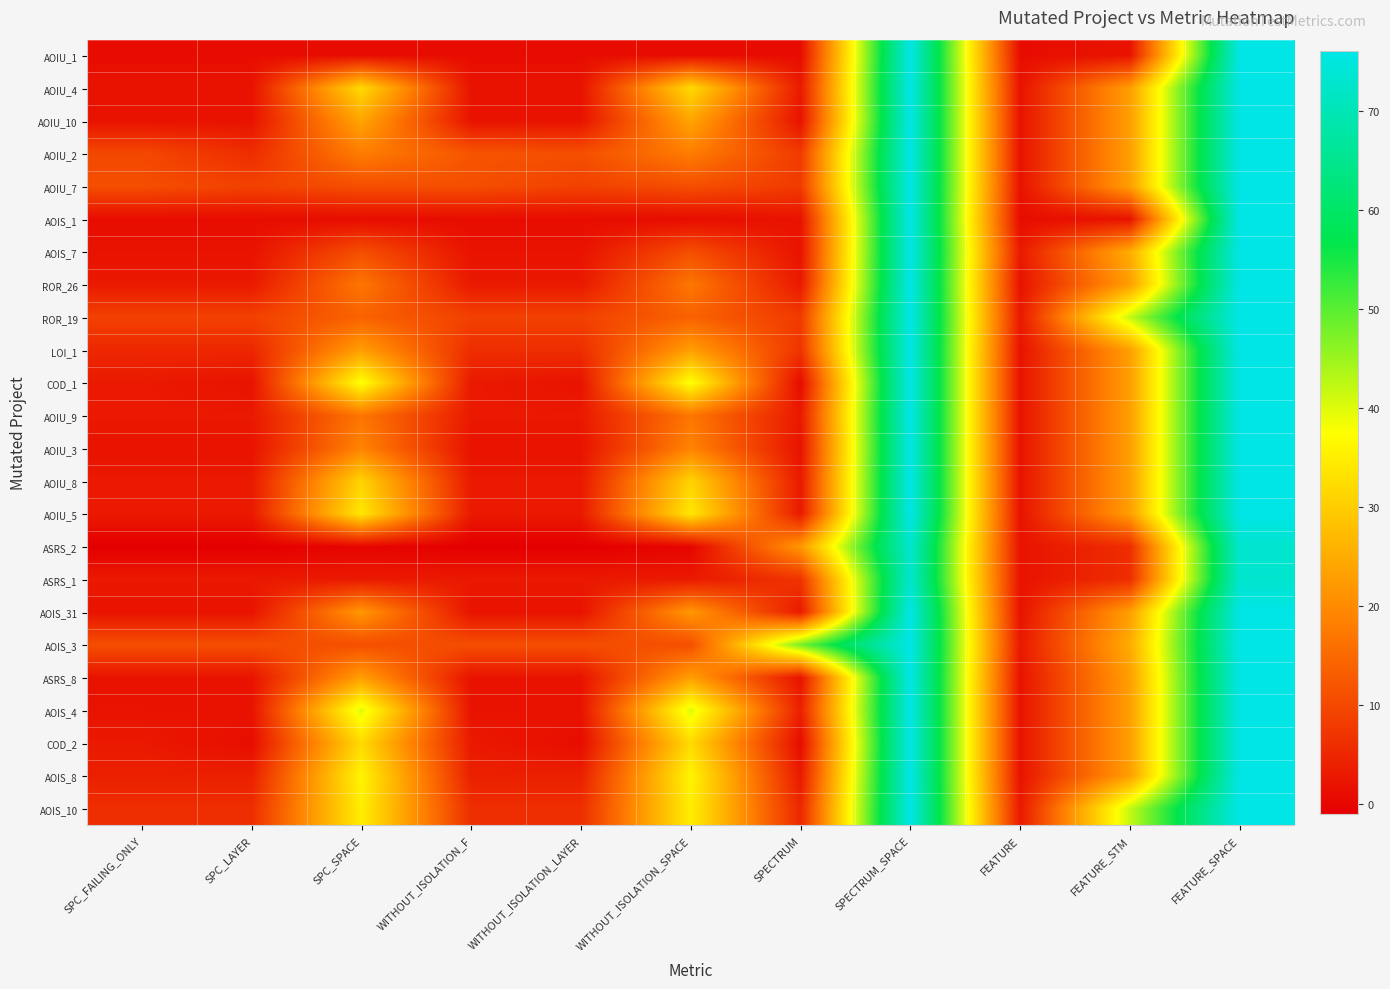

Reading left to right, list all the values displayed in this chart.

AOIU_1: SPC_FAILING_ONLY=1	SPC_LAYER=1	SPC_SPACE=1	WITHOUT_ISOLATION_F=1	WITHOUT_ISOLATION_LAYER=1	WITHOUT_ISOLATION_SPACE=1	SPECTRUM=1	SPECTRUM_SPACE=76	FEATURE=1	FEATURE_STM=2	FEATURE_SPACE=76
AOIU_4: SPC_FAILING_ONLY=2	SPC_LAYER=2	SPC_SPACE=32	WITHOUT_ISOLATION_F=2	WITHOUT_ISOLATION_LAYER=2	WITHOUT_ISOLATION_SPACE=32	SPECTRUM=3	SPECTRUM_SPACE=76	FEATURE=2	FEATURE_STM=23	FEATURE_SPACE=76
AOIU_10: SPC_FAILING_ONLY=2	SPC_LAYER=2	SPC_SPACE=24	WITHOUT_ISOLATION_F=2	WITHOUT_ISOLATION_LAYER=2	WITHOUT_ISOLATION_SPACE=24	SPECTRUM=2	SPECTRUM_SPACE=76	FEATURE=2	FEATURE_STM=23	FEATURE_SPACE=76
AOIU_2: SPC_FAILING_ONLY=10	SPC_LAYER=6	SPC_SPACE=18	WITHOUT_ISOLATION_F=12	WITHOUT_ISOLATION_LAYER=11	WITHOUT_ISOLATION_SPACE=18	SPECTRUM=8	SPECTRUM_SPACE=76	FEATURE=2	FEATURE_STM=23	FEATURE_SPACE=76
AOIU_7: SPC_FAILING_ONLY=11	SPC_LAYER=9	SPC_SPACE=11	WITHOUT_ISOLATION_F=11	WITHOUT_ISOLATION_LAYER=9	WITHOUT_ISOLATION_SPACE=11	SPECTRUM=8	SPECTRUM_SPACE=76	FEATURE=2	FEATURE_STM=23	FEATURE_SPACE=76
AOIS_1: SPC_FAILING_ONLY=1	SPC_LAYER=1	SPC_SPACE=1	WITHOUT_ISOLATION_F=1	WITHOUT_ISOLATION_LAYER=1	WITHOUT_ISOLATION_SPACE=1	SPECTRUM=2	SPECTRUM_SPACE=76	FEATURE=1	FEATURE_STM=2	FEATURE_SPACE=76
AOIS_7: SPC_FAILING_ONLY=2	SPC_LAYER=2	SPC_SPACE=11	WITHOUT_ISOLATION_F=2	WITHOUT_ISOLATION_LAYER=2	WITHOUT_ISOLATION_SPACE=11	SPECTRUM=2	SPECTRUM_SPACE=76	FEATURE=3	FEATURE_STM=25	FEATURE_SPACE=76
ROR_26: SPC_FAILING_ONLY=3	SPC_LAYER=3	SPC_SPACE=17	WITHOUT_ISOLATION_F=3	WITHOUT_ISOLATION_LAYER=3	WITHOUT_ISOLATION_SPACE=17	SPECTRUM=3	SPECTRUM_SPACE=76	FEATURE=2	FEATURE_STM=23	FEATURE_SPACE=76
ROR_19: SPC_FAILING_ONLY=9	SPC_LAYER=9	SPC_SPACE=14	WITHOUT_ISOLATION_F=9	WITHOUT_ISOLATION_LAYER=9	WITHOUT_ISOLATION_SPACE=14	SPECTRUM=8	SPECTRUM_SPACE=76	FEATURE=3	FEATURE_STM=42	FEATURE_SPACE=76
LOI_1: SPC_FAILING_ONLY=5	SPC_LAYER=5	SPC_SPACE=23	WITHOUT_ISOLATION_F=6	WITHOUT_ISOLATION_LAYER=6	WITHOUT_ISOLATION_SPACE=23	SPECTRUM=7	SPECTRUM_SPACE=76	FEATURE=2	FEATURE_STM=23	FEATURE_SPACE=76
COD_1: SPC_FAILING_ONLY=3	SPC_LAYER=2	SPC_SPACE=38	WITHOUT_ISOLATION_F=3	WITHOUT_ISOLATION_LAYER=2	WITHOUT_ISOLATION_SPACE=38	SPECTRUM=1	SPECTRUM_SPACE=76	FEATURE=2	FEATURE_STM=23	FEATURE_SPACE=76
AOIU_9: SPC_FAILING_ONLY=3	SPC_LAYER=3	SPC_SPACE=17	WITHOUT_ISOLATION_F=3	WITHOUT_ISOLATION_LAYER=3	WITHOUT_ISOLATION_SPACE=17	SPECTRUM=3	SPECTRUM_SPACE=76	FEATURE=2	FEATURE_STM=23	FEATURE_SPACE=76
AOIU_3: SPC_FAILING_ONLY=2	SPC_LAYER=2	SPC_SPACE=19	WITHOUT_ISOLATION_F=2	WITHOUT_ISOLATION_LAYER=2	WITHOUT_ISOLATION_SPACE=19	SPECTRUM=2	SPECTRUM_SPACE=76	FEATURE=2	FEATURE_STM=23	FEATURE_SPACE=76
AOIU_8: SPC_FAILING_ONLY=3	SPC_LAYER=3	SPC_SPACE=31	WITHOUT_ISOLATION_F=3	WITHOUT_ISOLATION_LAYER=3	WITHOUT_ISOLATION_SPACE=31	SPECTRUM=3	SPECTRUM_SPACE=76	FEATURE=2	FEATURE_STM=23	FEATURE_SPACE=76
AOIU_5: SPC_FAILING_ONLY=3	SPC_LAYER=3	SPC_SPACE=34	WITHOUT_ISOLATION_F=3	WITHOUT_ISOLATION_LAYER=3	WITHOUT_ISOLATION_SPACE=34	SPECTRUM=3	SPECTRUM_SPACE=76	FEATURE=2	FEATURE_STM=23	FEATURE_SPACE=76
ASRS_2: SPC_FAILING_ONLY=-1	SPC_LAYER=-1	SPC_SPACE=0	WITHOUT_ISOLATION_F=-1	WITHOUT_ISOLATION_LAYER=-1	WITHOUT_ISOLATION_SPACE=0	SPECTRUM=22	SPECTRUM_SPACE=73	FEATURE=2	FEATURE_STM=6	FEATURE_SPACE=73
ASRS_1: SPC_FAILING_ONLY=3	SPC_LAYER=3	SPC_SPACE=3	WITHOUT_ISOLATION_F=3	WITHOUT_ISOLATION_LAYER=3	WITHOUT_ISOLATION_SPACE=3	SPECTRUM=7	SPECTRUM_SPACE=73	FEATURE=2	FEATURE_STM=6	FEATURE_SPACE=73
AOIS_31: SPC_FAILING_ONLY=2	SPC_LAYER=2	SPC_SPACE=22	WITHOUT_ISOLATION_F=2	WITHOUT_ISOLATION_LAYER=2	WITHOUT_ISOLATION_SPACE=22	SPECTRUM=3	SPECTRUM_SPACE=76	FEATURE=2	FEATURE_STM=23	FEATURE_SPACE=76
AOIS_3: SPC_FAILING_ONLY=11	SPC_LAYER=11	SPC_SPACE=11	WITHOUT_ISOLATION_F=11	WITHOUT_ISOLATION_LAYER=11	WITHOUT_ISOLATION_SPACE=11	SPECTRUM=48	SPECTRUM_SPACE=76	FEATURE=3	FEATURE_STM=25	FEATURE_SPACE=76
ASRS_8: SPC_FAILING_ONLY=2	SPC_LAYER=2	SPC_SPACE=23	WITHOUT_ISOLATION_F=2	WITHOUT_ISOLATION_LAYER=2	WITHOUT_ISOLATION_SPACE=23	SPECTRUM=2	SPECTRUM_SPACE=76	FEATURE=2	FEATURE_STM=23	FEATURE_SPACE=76
AOIS_4: SPC_FAILING_ONLY=2	SPC_LAYER=2	SPC_SPACE=40	WITHOUT_ISOLATION_F=2	WITHOUT_ISOLATION_LAYER=2	WITHOUT_ISOLATION_SPACE=40	SPECTRUM=4	SPECTRUM_SPACE=76	FEATURE=2	FEATURE_STM=23	FEATURE_SPACE=76
COD_2: SPC_FAILING_ONLY=3	SPC_LAYER=1	SPC_SPACE=32	WITHOUT_ISOLATION_F=3	WITHOUT_ISOLATION_LAYER=1	WITHOUT_ISOLATION_SPACE=32	SPECTRUM=1	SPECTRUM_SPACE=76	FEATURE=2	FEATURE_STM=23	FEATURE_SPACE=76
AOIS_8: SPC_FAILING_ONLY=4	SPC_LAYER=4	SPC_SPACE=36	WITHOUT_ISOLATION_F=4	WITHOUT_ISOLATION_LAYER=4	WITHOUT_ISOLATION_SPACE=36	SPECTRUM=3	SPECTRUM_SPACE=76	FEATURE=2	FEATURE_STM=23	FEATURE_SPACE=76
AOIS_10: SPC_FAILING_ONLY=6	SPC_LAYER=6	SPC_SPACE=35	WITHOUT_ISOLATION_F=6	WITHOUT_ISOLATION_LAYER=6	WITHOUT_ISOLATION_SPACE=35	SPECTRUM=5	SPECTRUM_SPACE=76	FEATURE=3	FEATURE_STM=42	FEATURE_SPACE=76